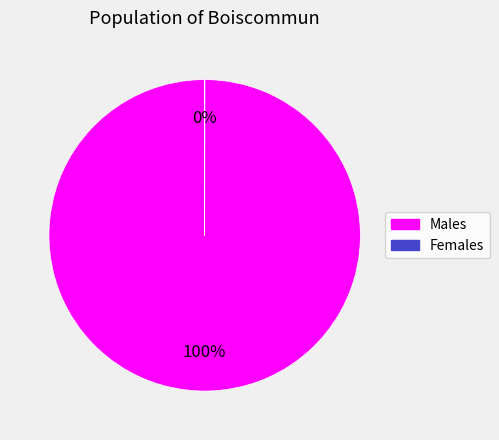

Which slice is the smallest?

2